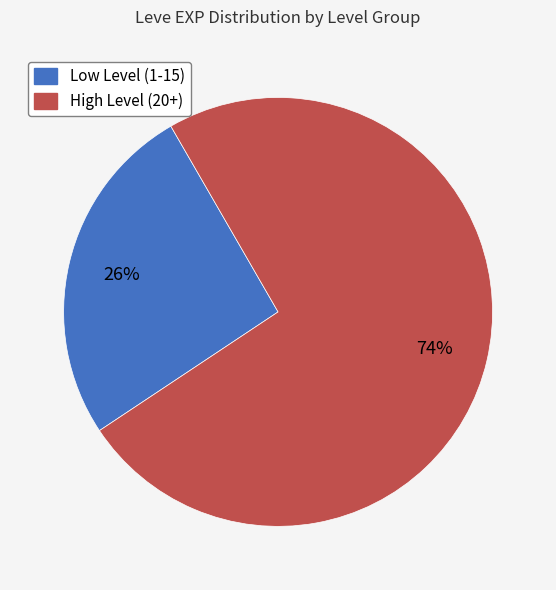

To the nearest percent, what is the difference between the largest and smallest slice percentages?

48%